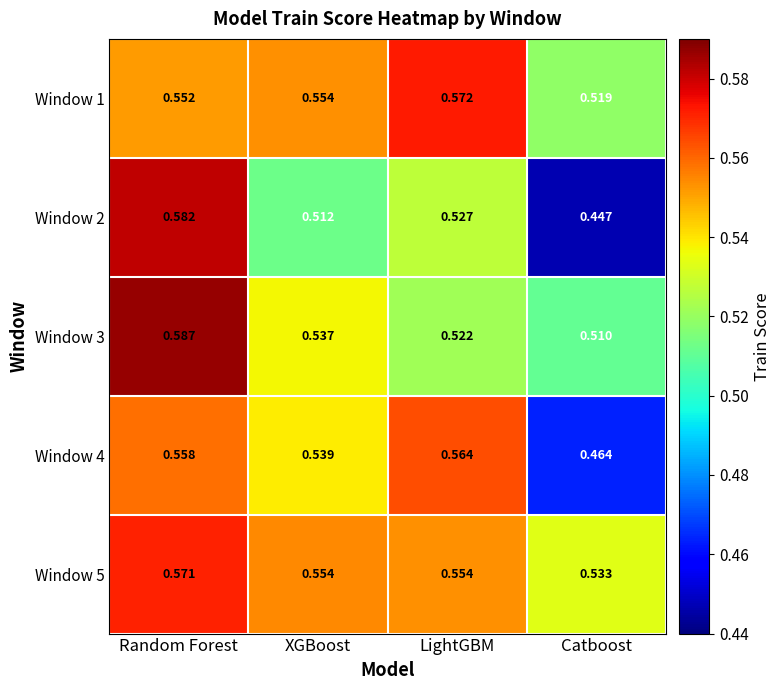

Rank the categories by Window 2 value from lowest to highest.

Catboost, XGBoost, LightGBM, Random Forest